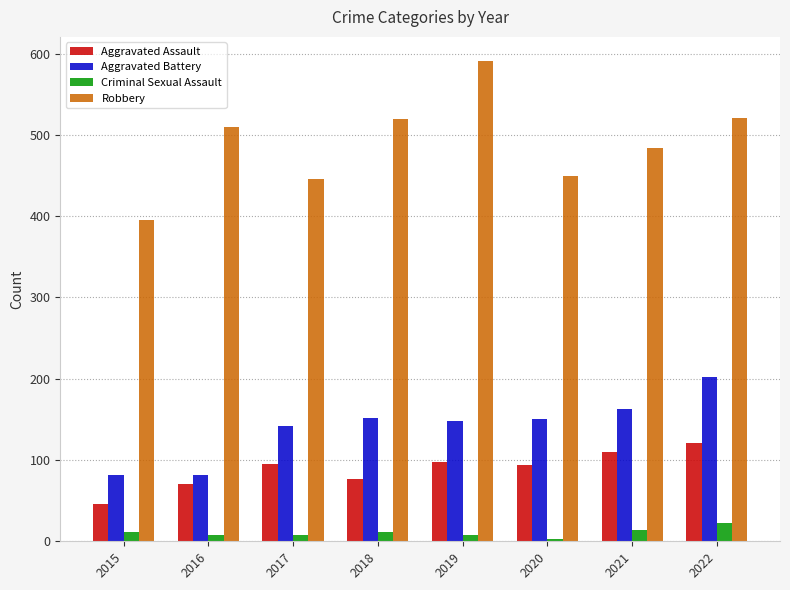

Which series has the largest total across all categories?

Robbery